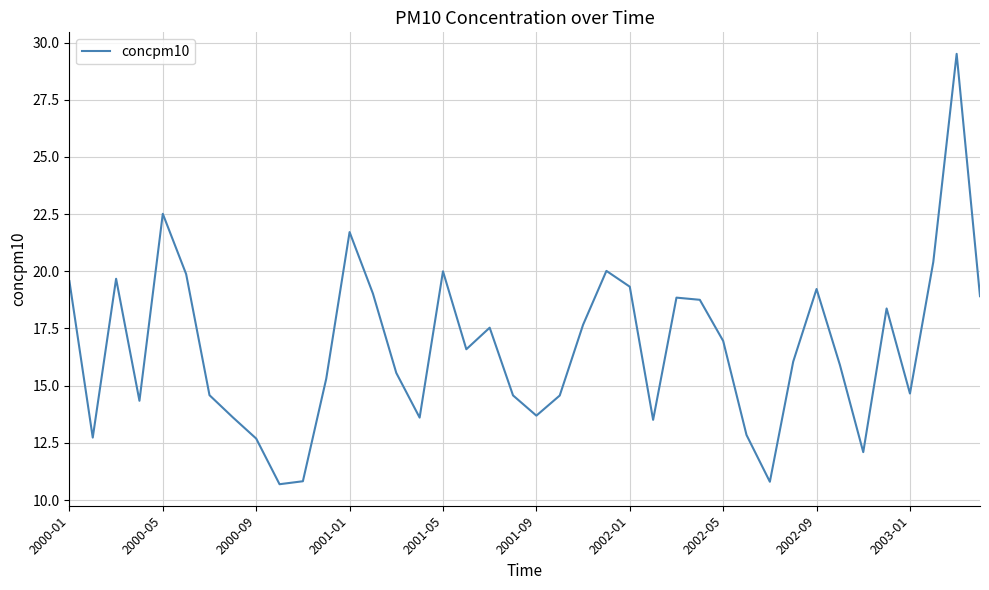

What is the minimum value shown in the chart?

10.7